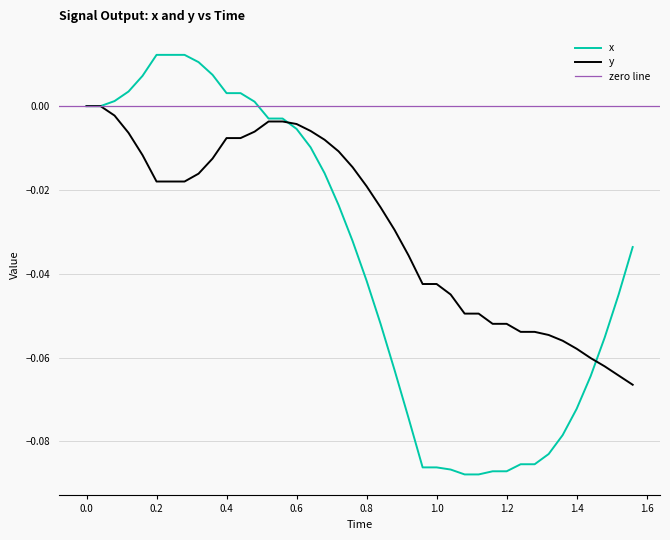

How many lines are shown in the chart?

2